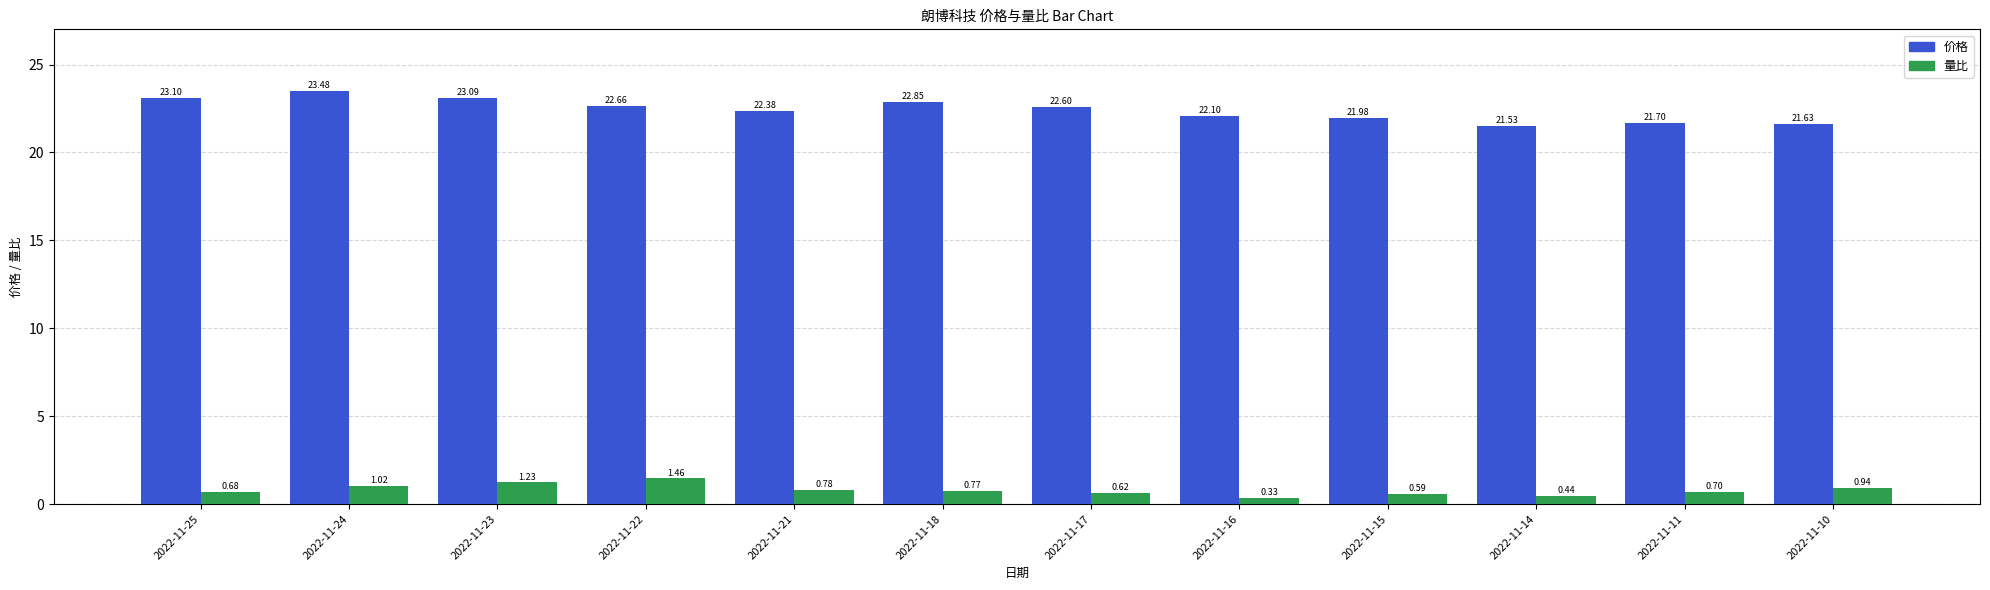

Which series has the widest spread of values?

价格